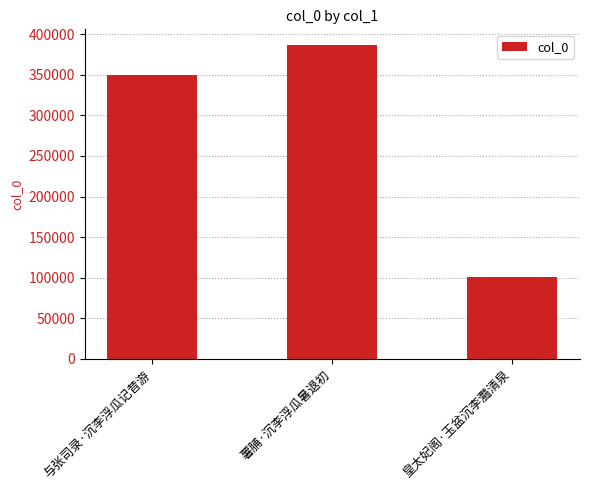

What is the difference between the values at 薯脯·沉李浮瓜暑退初 and 与张司录·沉李浮瓜记昔游?

37455